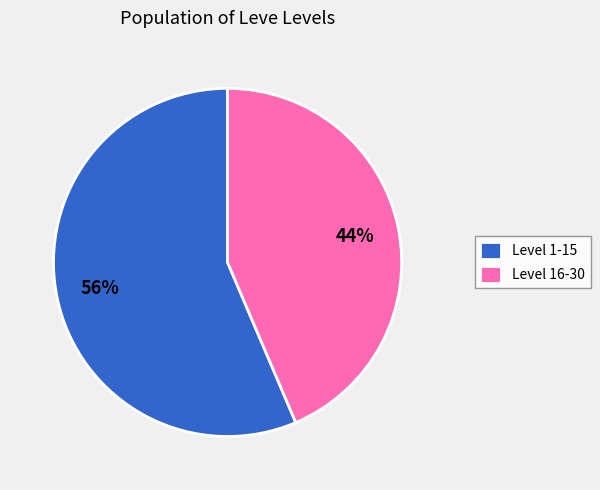

How many segments does this pie chart have?

2